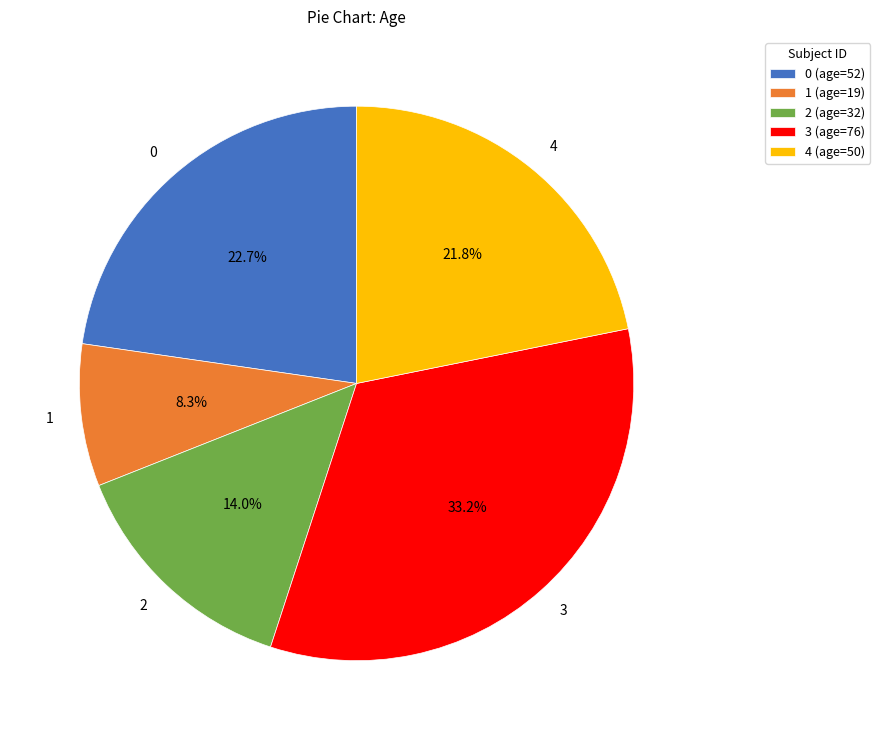

Which has a higher value, 3 or 4?

3